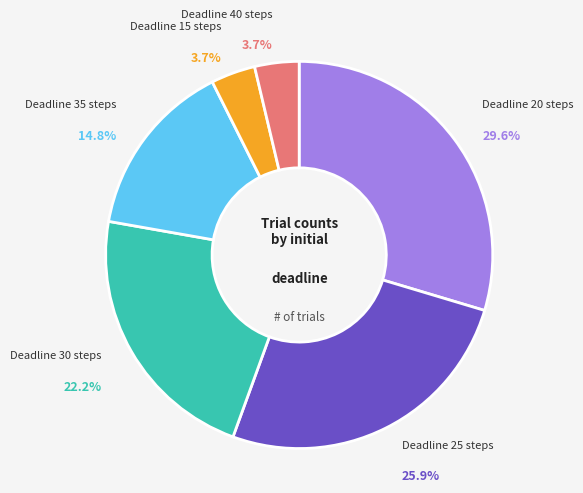

Does any single category account for the majority?

No